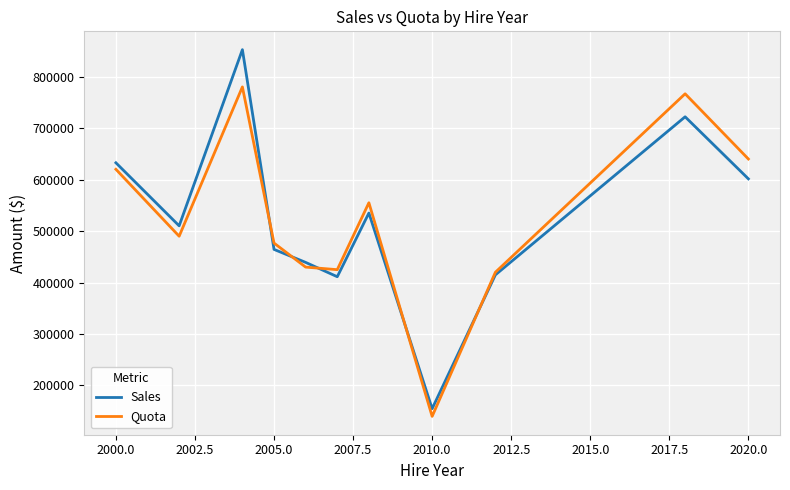

After their last crossing, which series has the higher values: Quota or Sales?

Quota